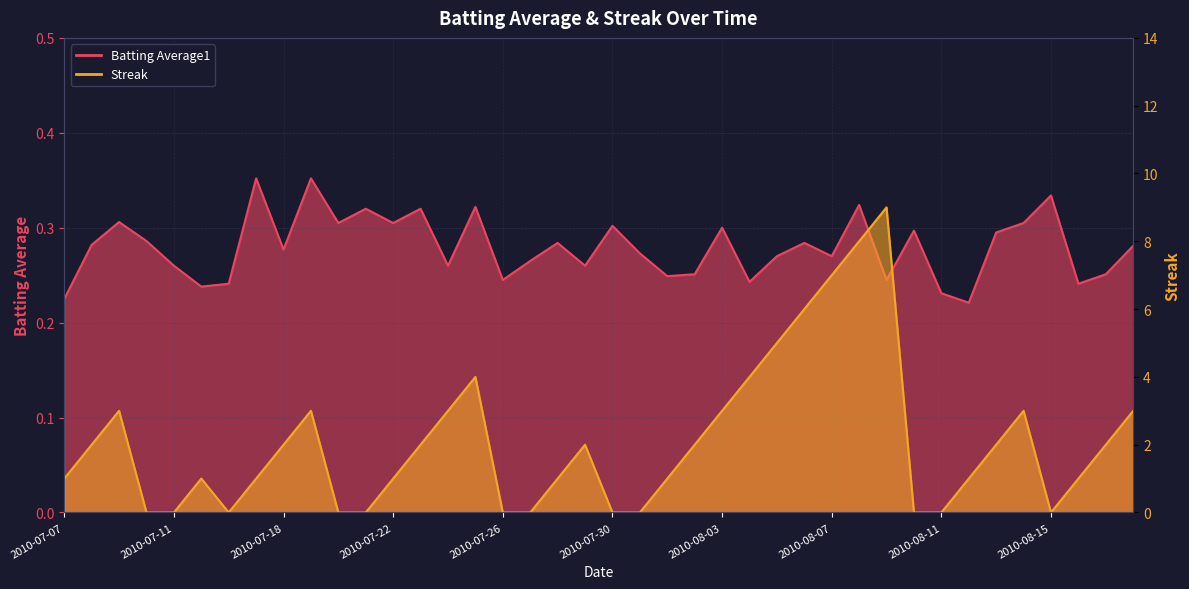

What position from the right is 2010-08-17?

2